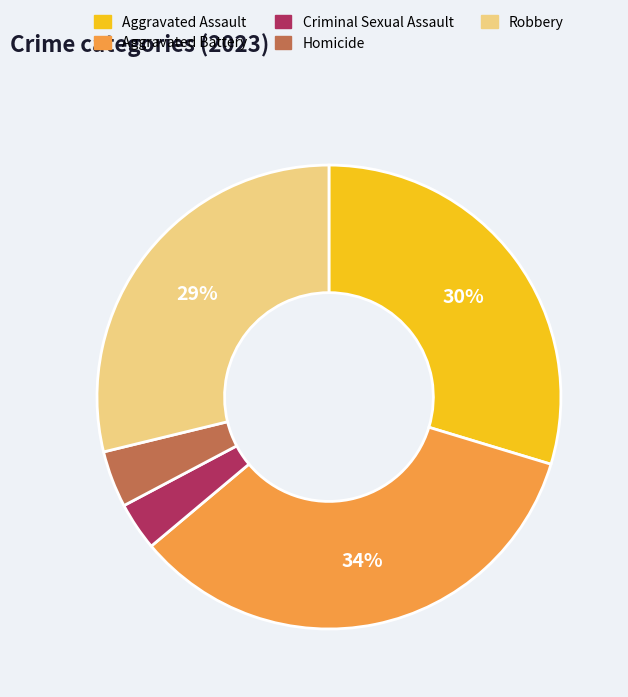

Do Aggravated Battery and Aggravated Assault together represent more than half of the pie?

Yes